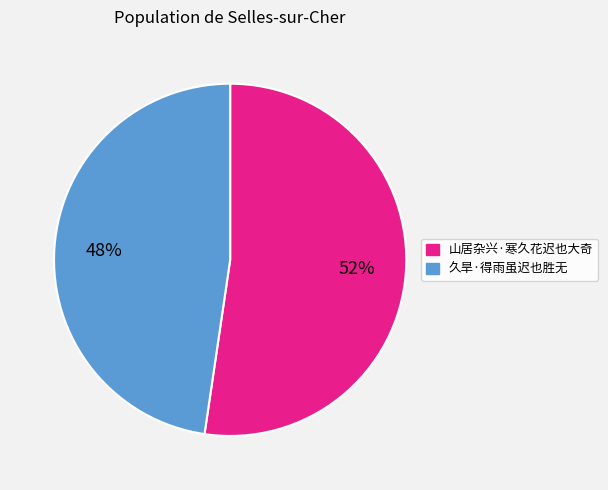

What is the majority slice?

山居杂兴·寒久花迟也大奇